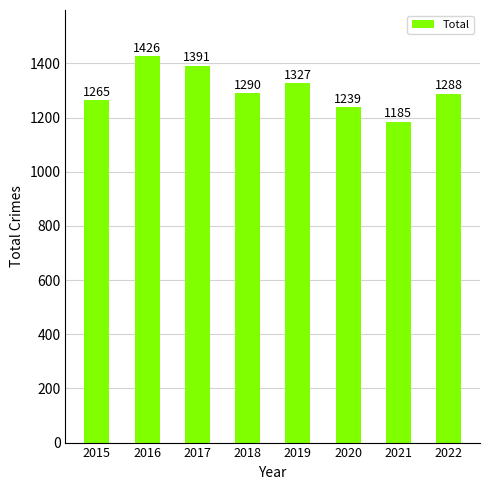

The value at 2019 is 1327. True or false?

True